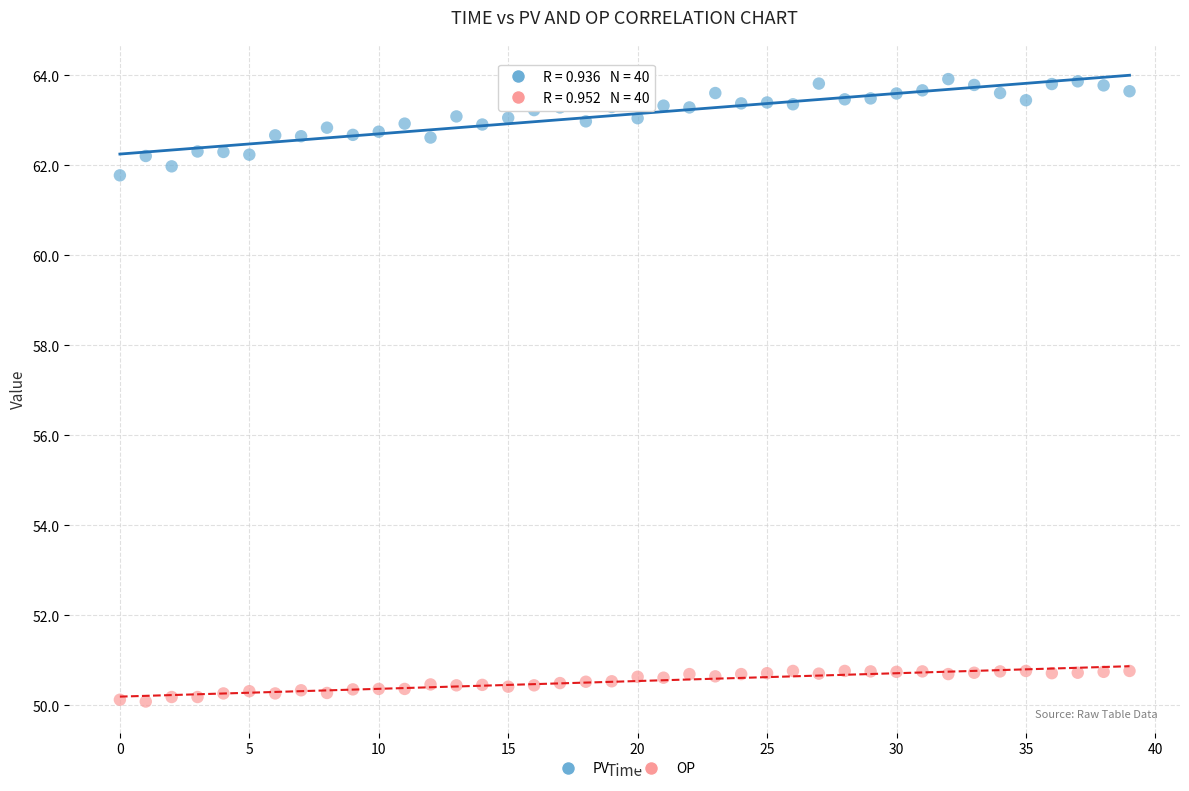

Across all series, what Y value is closest to 57?

61.8